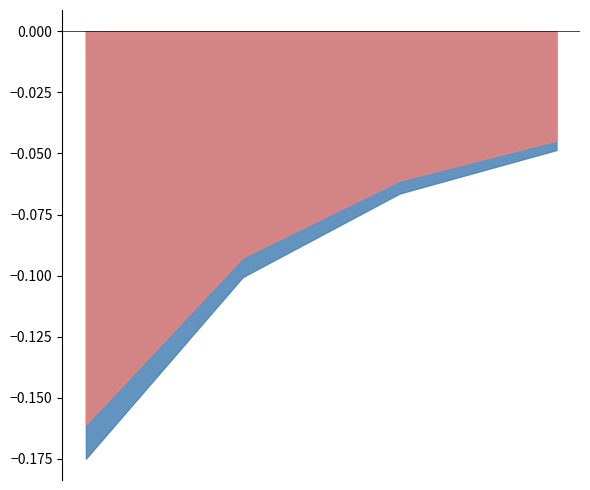

Does the chart have visible grid lines?

No